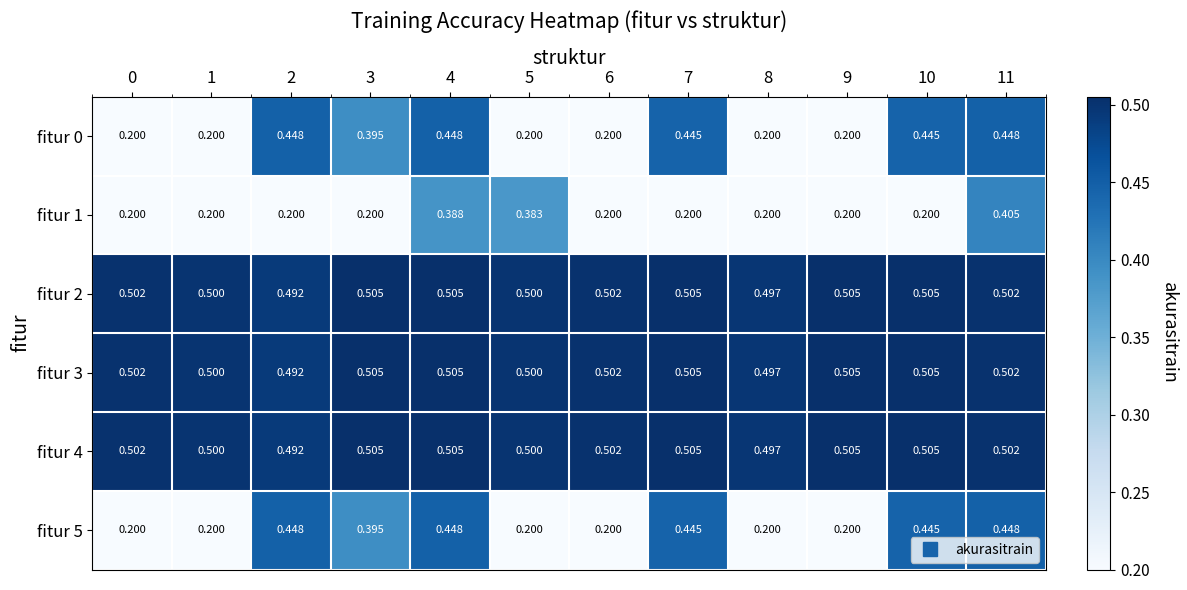

Is the value of fitur 1 at 5 greater than the value of fitur 3 at 3?

No